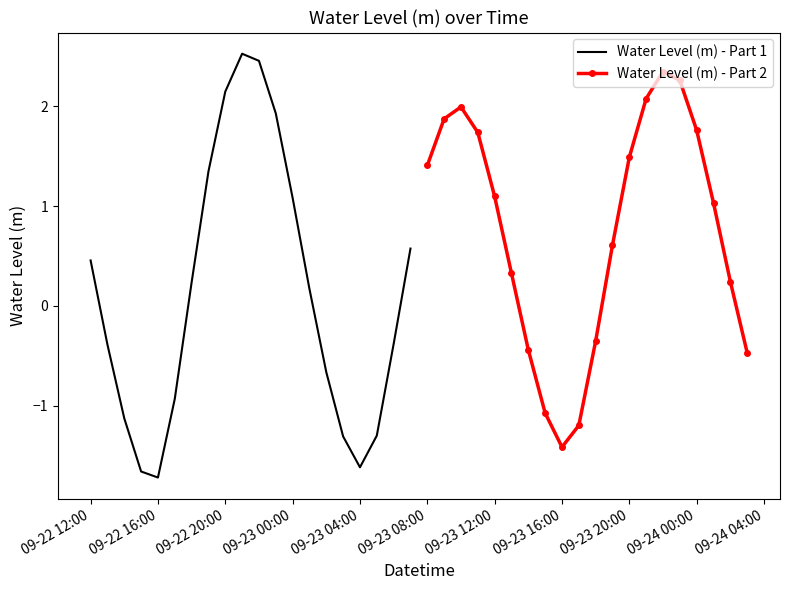

Which series has the largest range (max minus min)?

Water Level (m) - Part 1